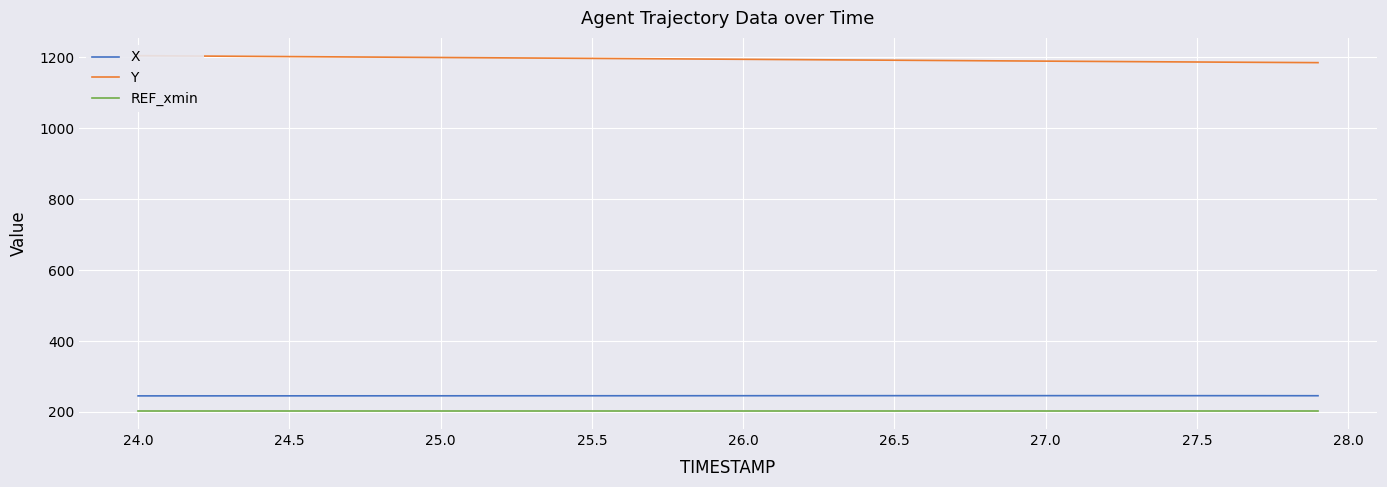

Reading left to right, list all the values displayed in this chart.

X: 245.4	245.4	245.5	245.5	245.5	245.5	245.5	245.6	245.6	245.6	245.6	245.7	245.7	245.7	245.7	245.8	245.8	245.8	245.8	245.9	245.9	245.9	245.9	246.0	246.0	246.0	246.0	246.0	246.1	246.1	246.1	246.1	246.1	246.1	246.0	246.0	246.0	245.9	245.9	245.8
Y: 1205.2	1204.6	1204.1	1203.6	1203.1	1202.5	1202.0	1201.5	1201.0	1200.5	1200.0	1199.5	1199.0	1198.5	1198.0	1197.5	1197.0	1196.4	1195.9	1195.4	1194.9	1194.4	1193.9	1193.3	1192.8	1192.3	1191.8	1191.3	1190.8	1190.3	1189.8	1189.2	1188.7	1188.2	1187.8	1187.3	1186.8	1186.4	1185.9	1185.5
REF_xmin: 202.1	202.1	202.1	202.1	202.1	202.1	202.1	202.1	202.1	202.1	202.1	202.1	202.1	202.1	202.1	202.1	202.1	202.1	202.1	202.1	202.1	202.1	202.1	202.1	202.1	202.1	202.1	202.1	202.1	202.1	202.1	202.1	202.1	202.1	202.1	202.1	202.1	202.1	202.1	202.1